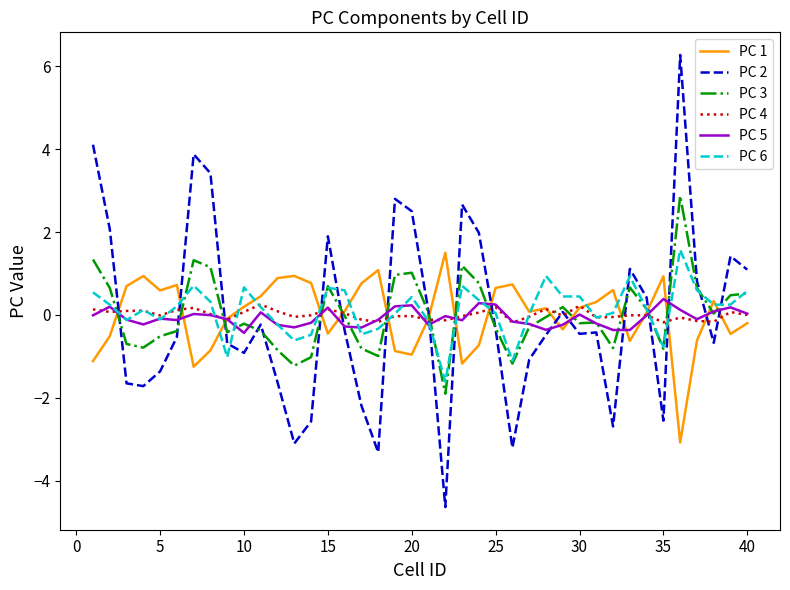

Which series ends up on top after the final intersection of PC 1 and PC 2?

PC 2